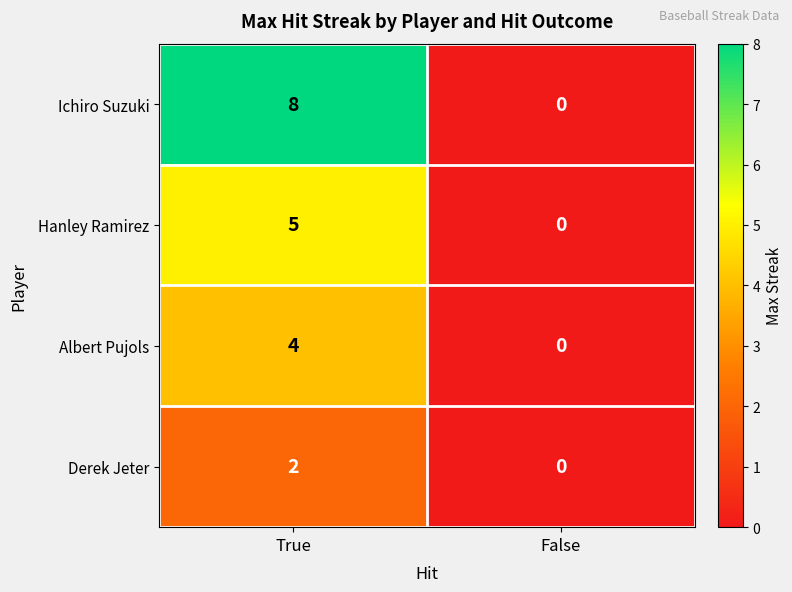

Rank the series by their average value, from lowest to highest.

Derek Jeter, Albert Pujols, Hanley Ramirez, Ichiro Suzuki